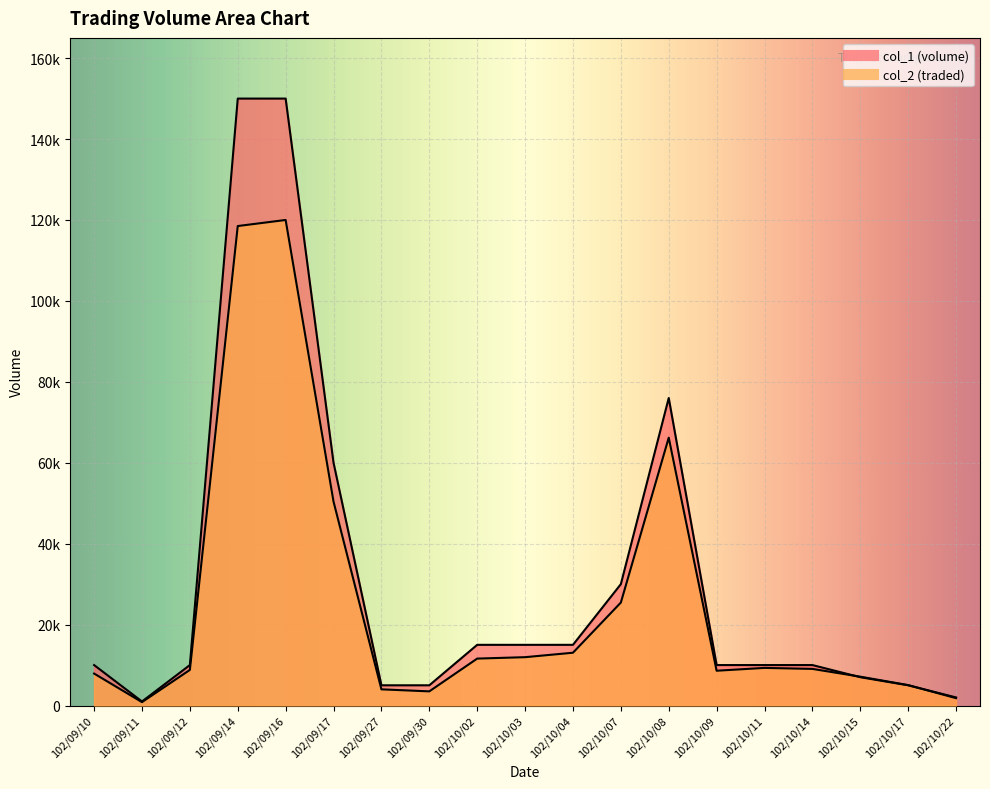

What is the highest value of the col_2 series?

120000